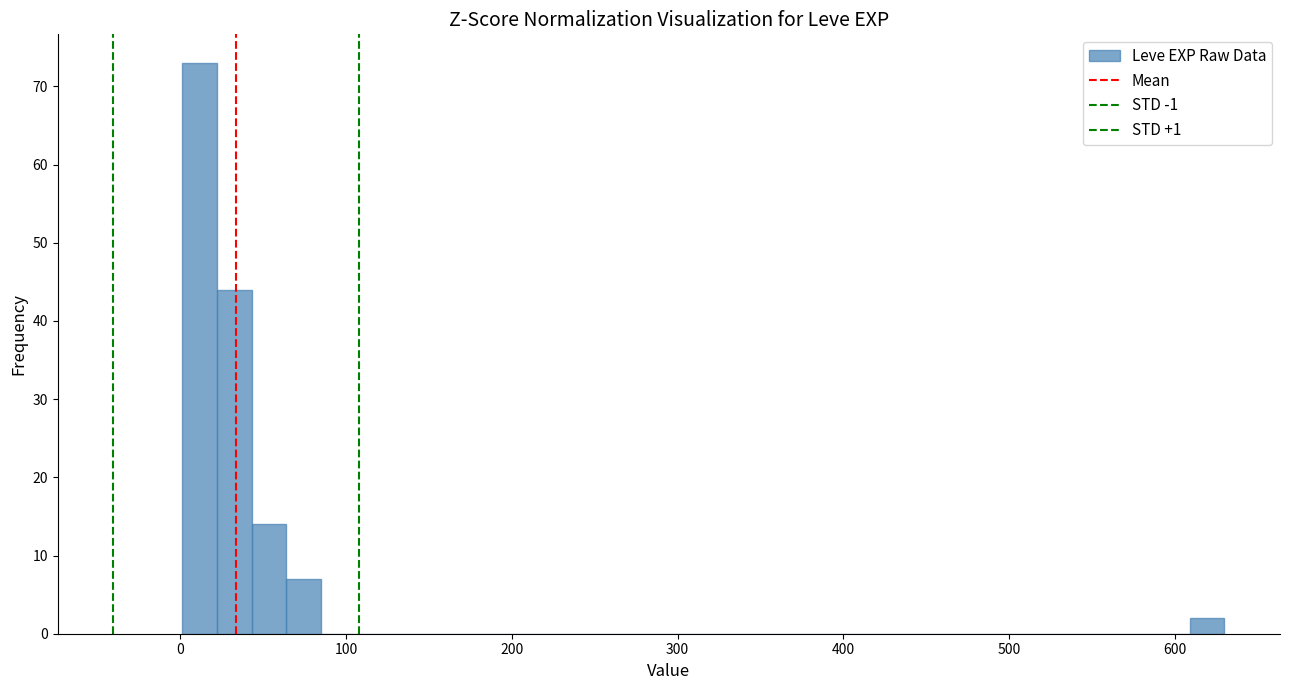

Around what value on the x-axis is the tallest bar? Give the approximate position of its centre, as read against the axis.

10